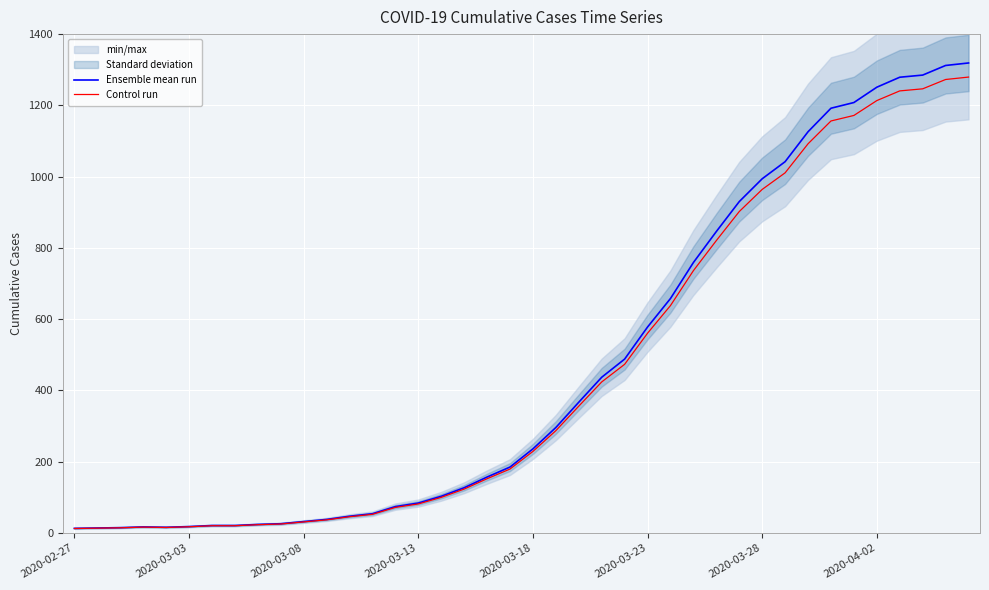

At how many categories does at least one series exceed 398?

17